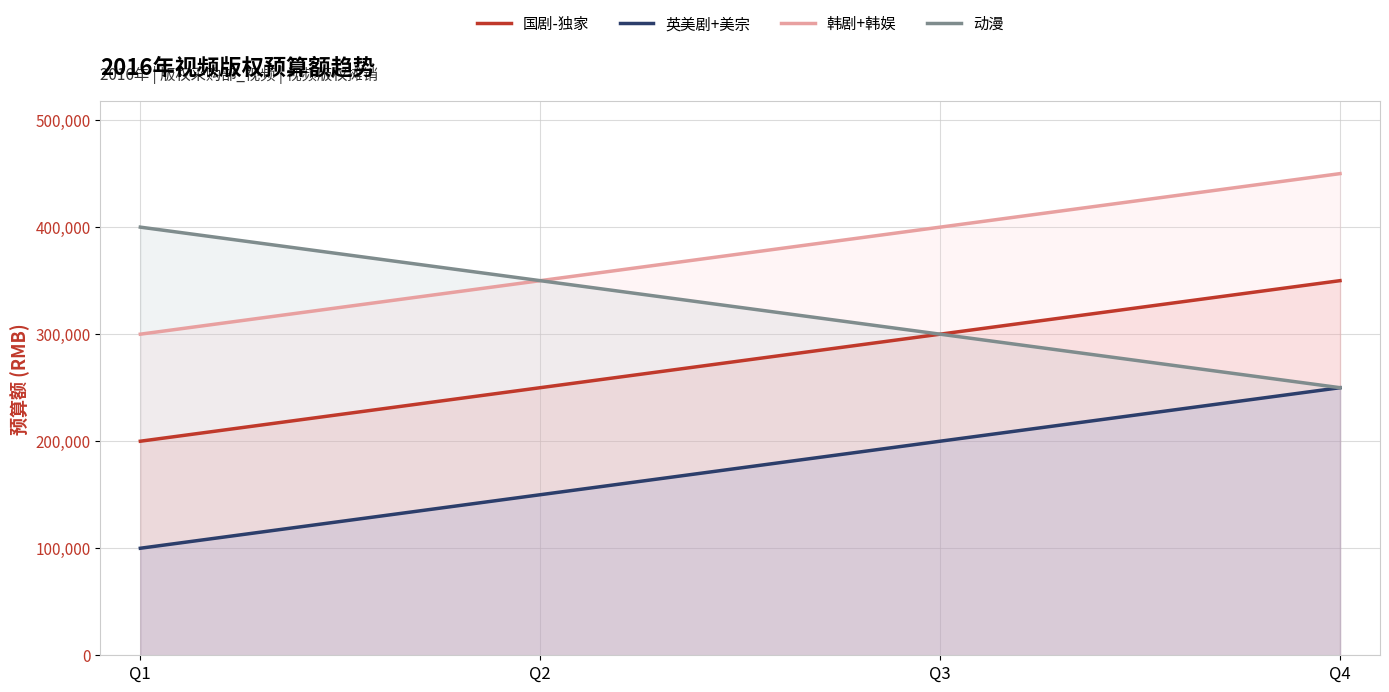

At which category is the sum across all series the highest?

Q4